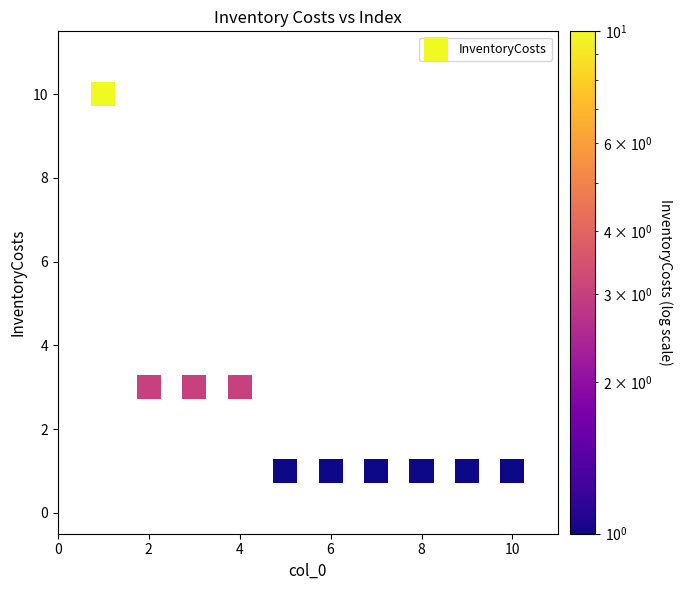

What is the range of X values (max minus min)?

9